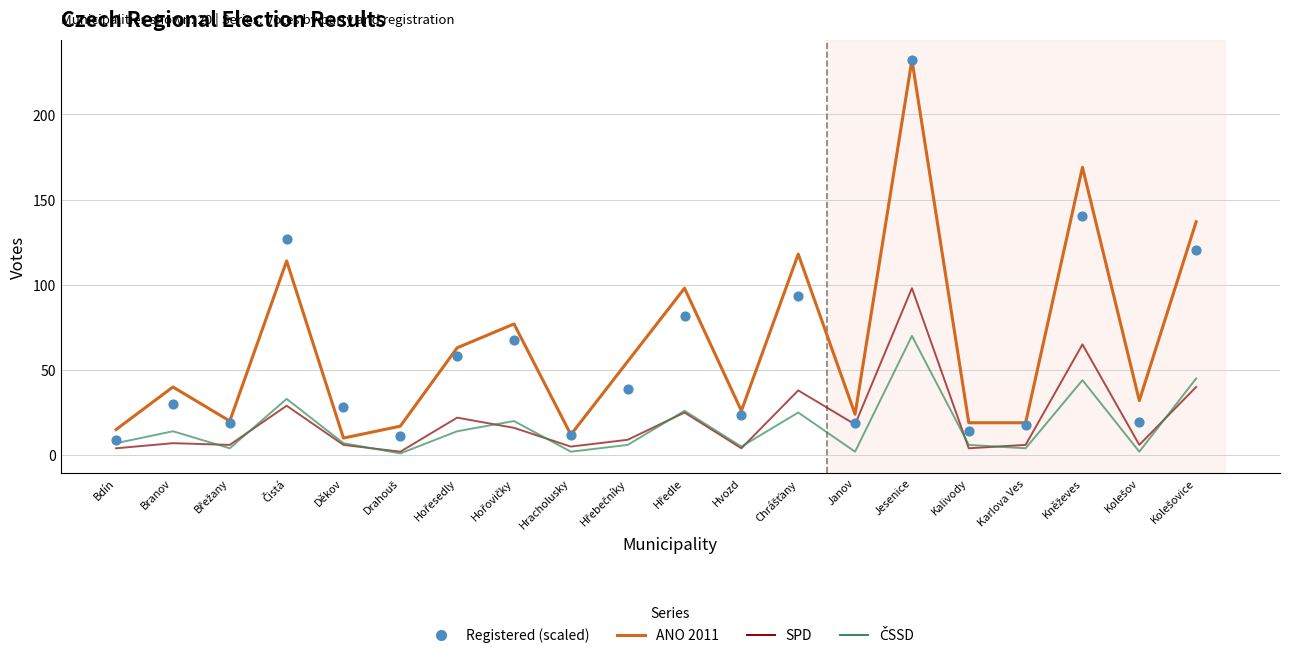

Which series contains the lowest Y value?

ČSSD